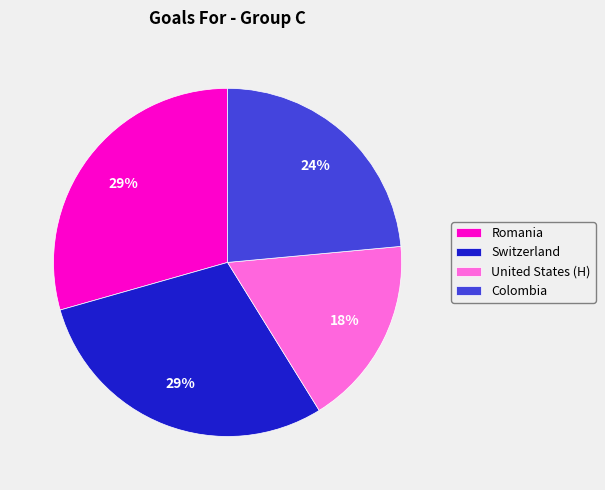

To the nearest percent, what percentage of the pie is Romania?

29%